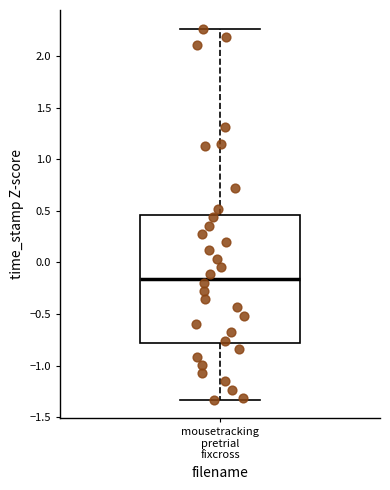

Transcribe this box plot: give where the median line is, the range the box spans, and where the two whiskers end, as read against the y-axis. The values are not printed on the chart, so give them approximately, as read against the axis.

median -0.15, box -0.80 to 0.45, whiskers -1.35 to 2.25